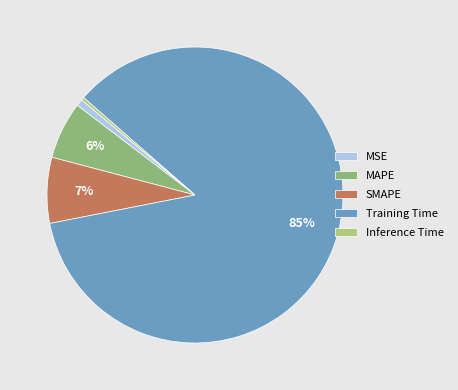

Is it true that Inference Time is 0% of the pie?

True